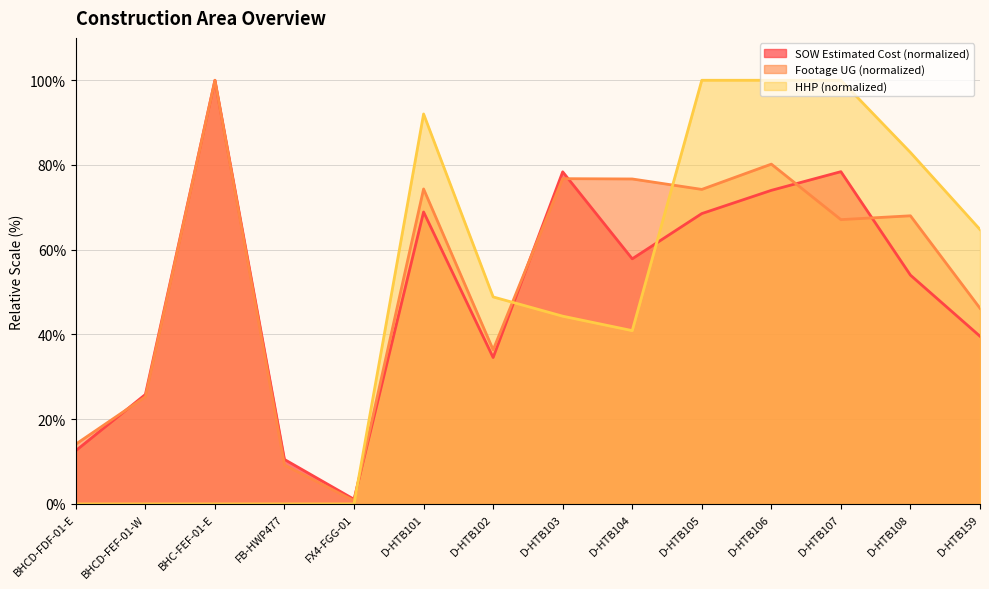

What is the difference between the maximum and minimum values in the HHP series?

100.0